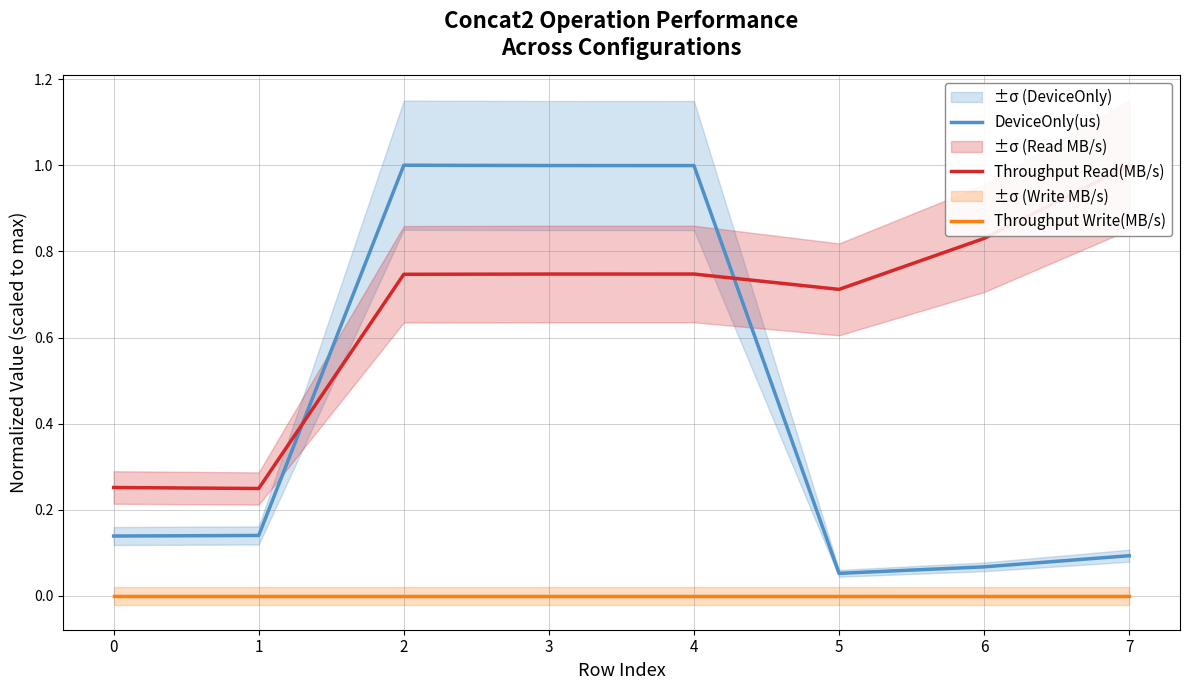

True or false: DeviceOnly(us) and Throughput Write(MB/s) cross at least once.

False